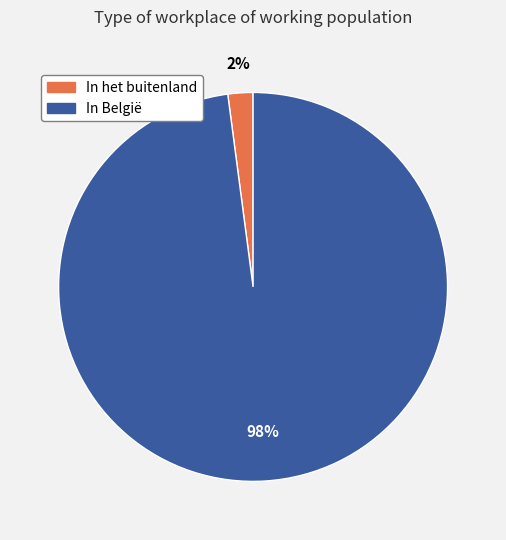

Which category has the biggest portion of the pie?

In België